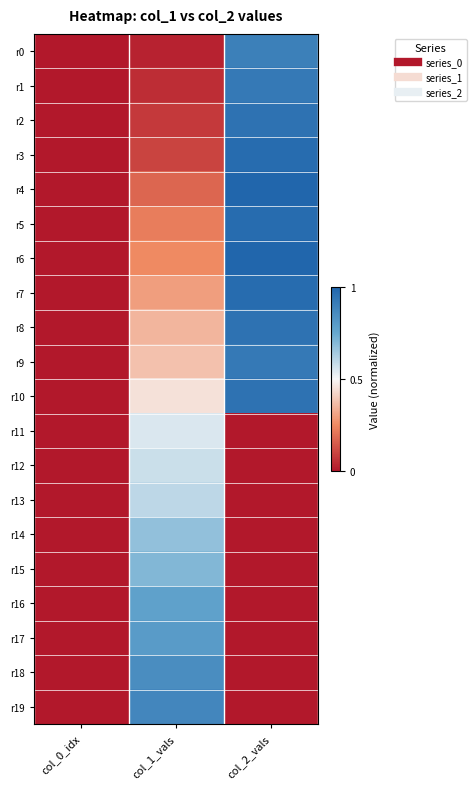

What is the difference between the highest and lowest values at col_1_vals?

0.8